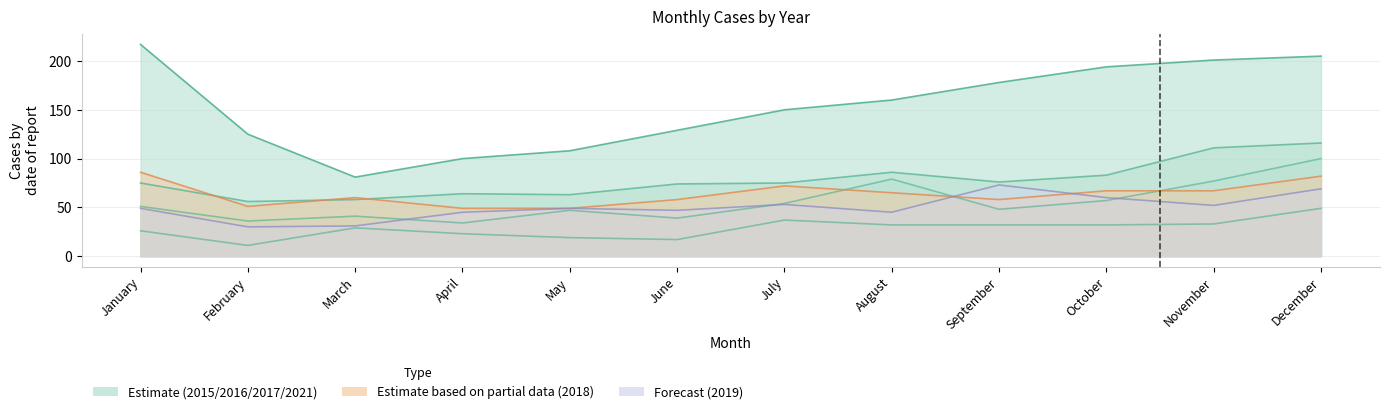

In 2017, how many points are lower than both neighbors (excluding endpoints)?

3